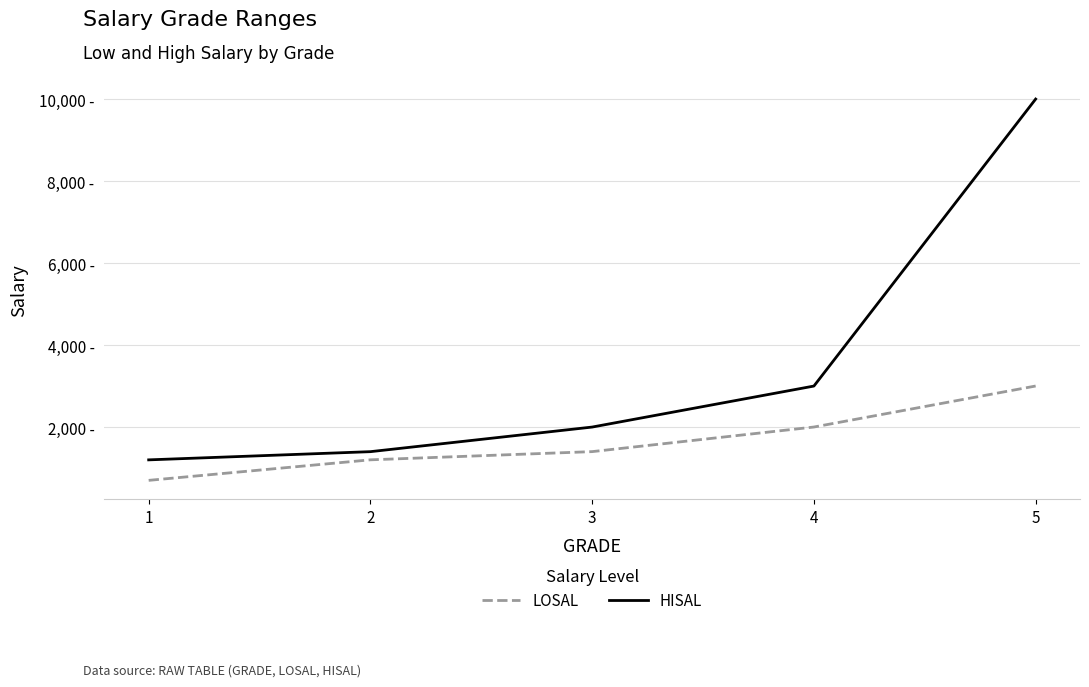

List the series in order of their peak value, highest first.

HISAL, LOSAL